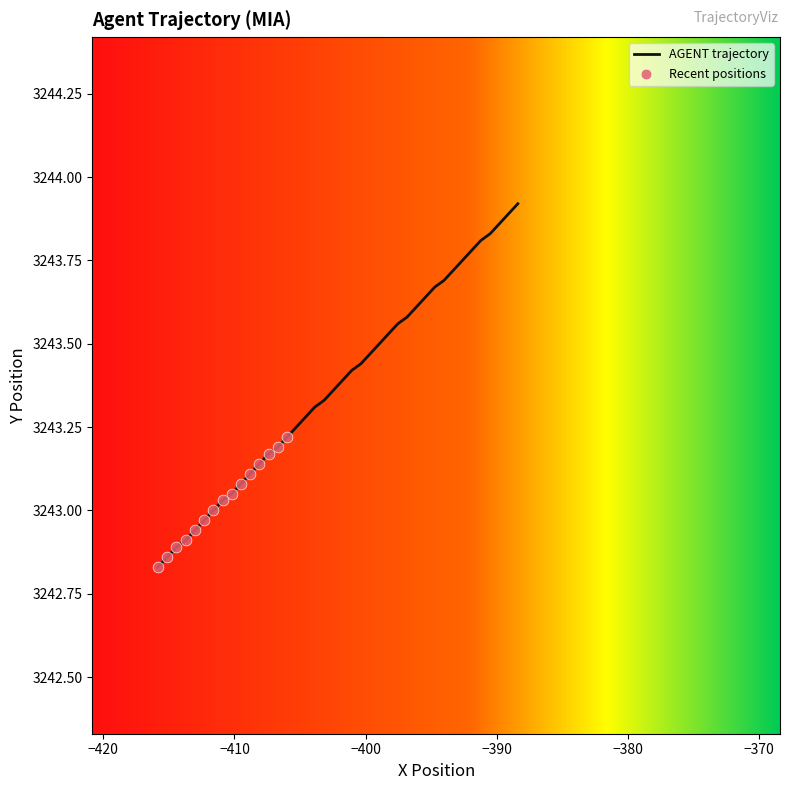

What is the ratio of the value at −420 to the value at −380?

1.0